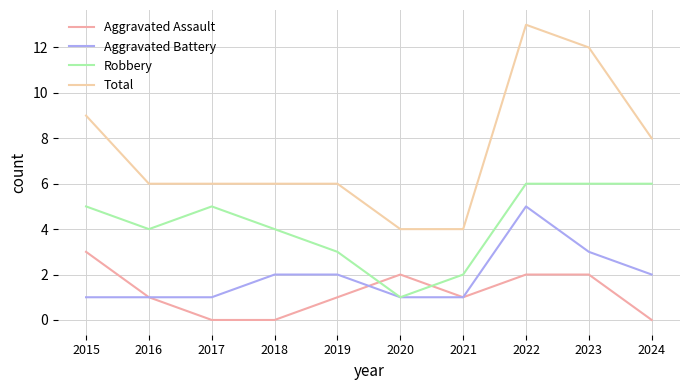

How many distinct data groups are displayed?

4